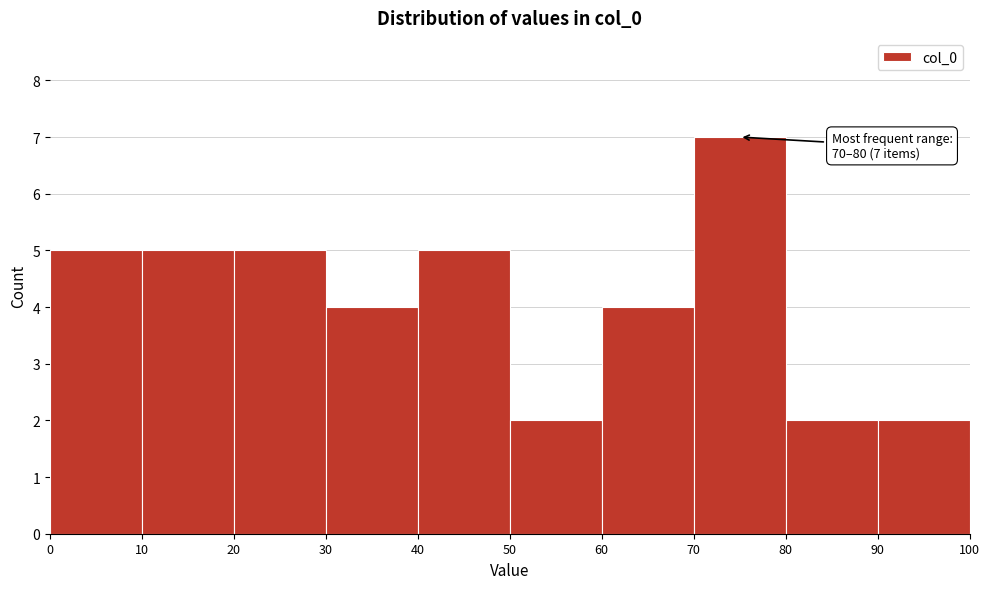

Which range on the x-axis has the tallest bar?

70 to 80